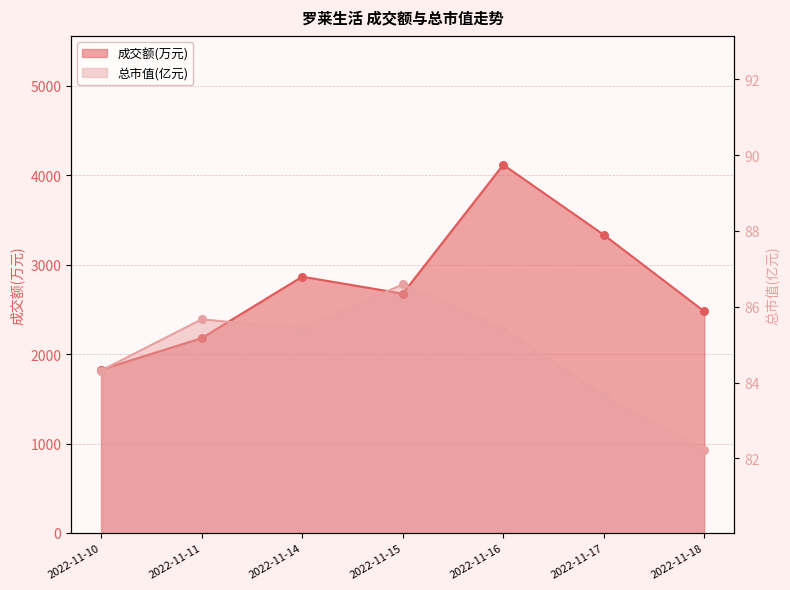

Is the value of 总市值(亿元) at 2022-11-10 greater than the value of 成交额(万元) at 2022-11-18?

No